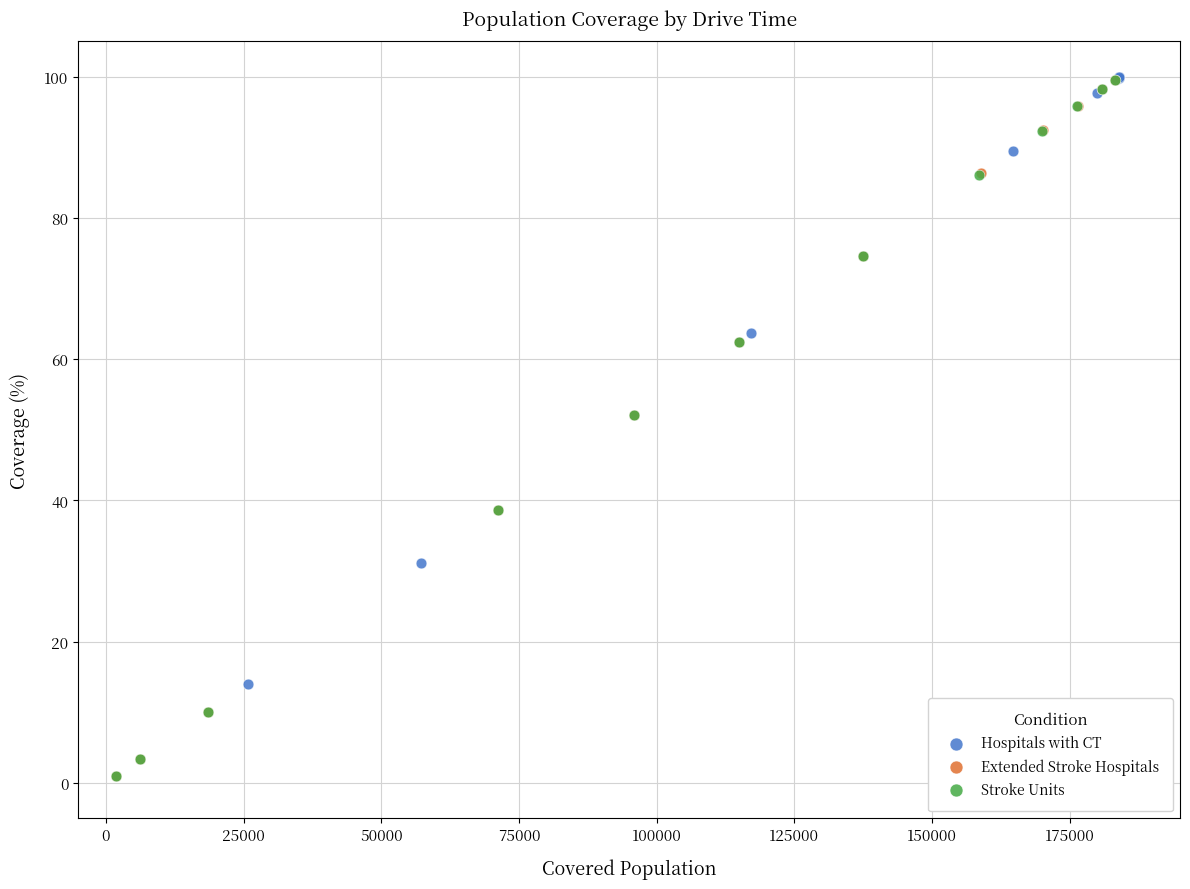

Which series has the widest spread of Y values?

Extended Stroke Hospitals